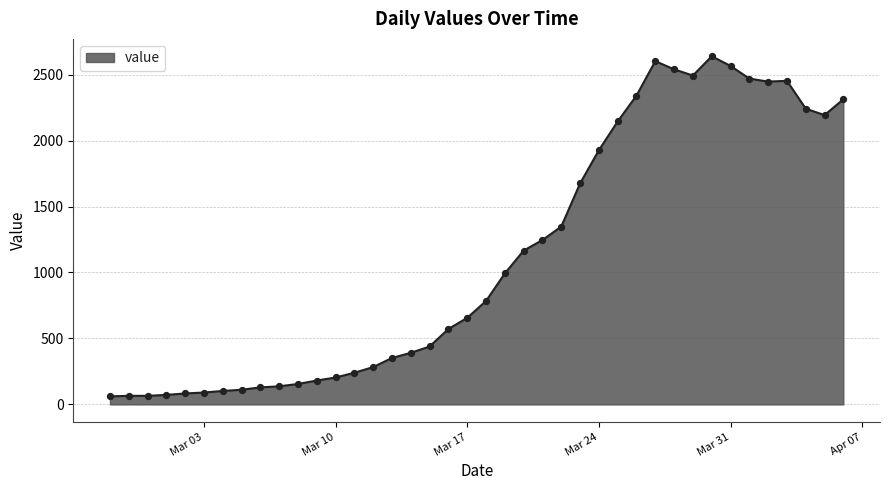

What is the difference between the maximum and minimum values?

2578